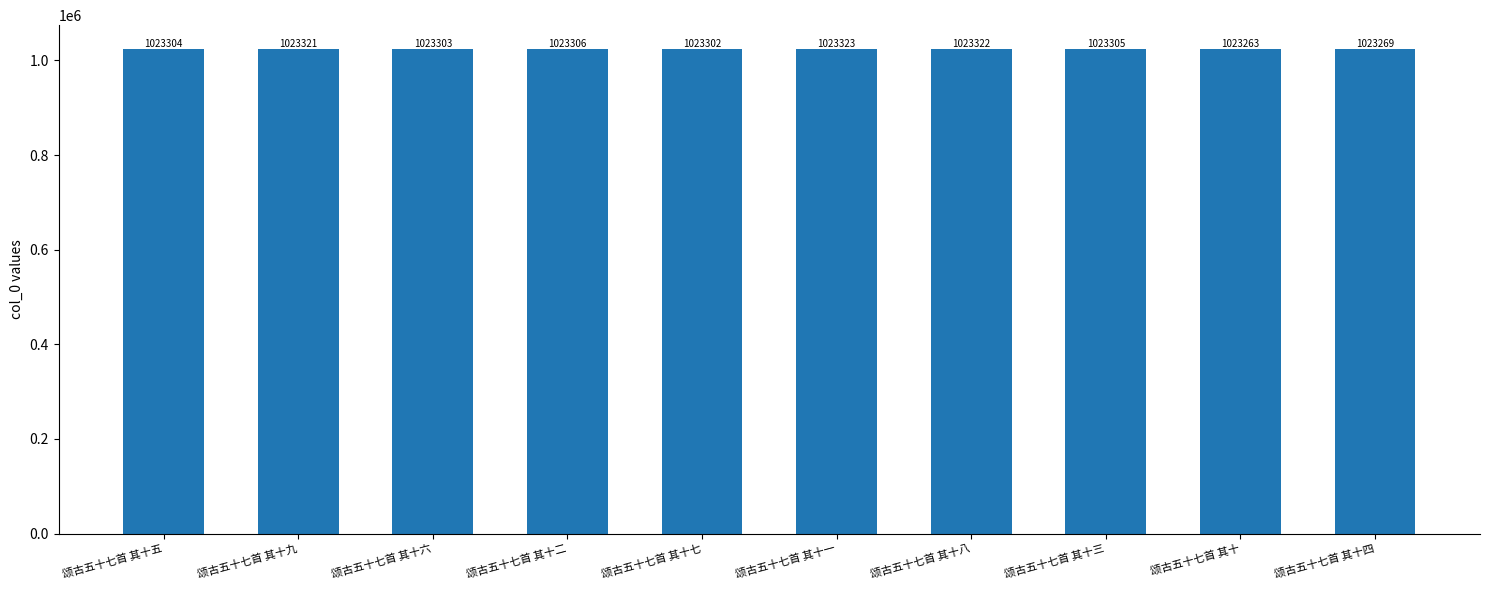

Which category has the lowest value across all series?

颂古五十七首 其十